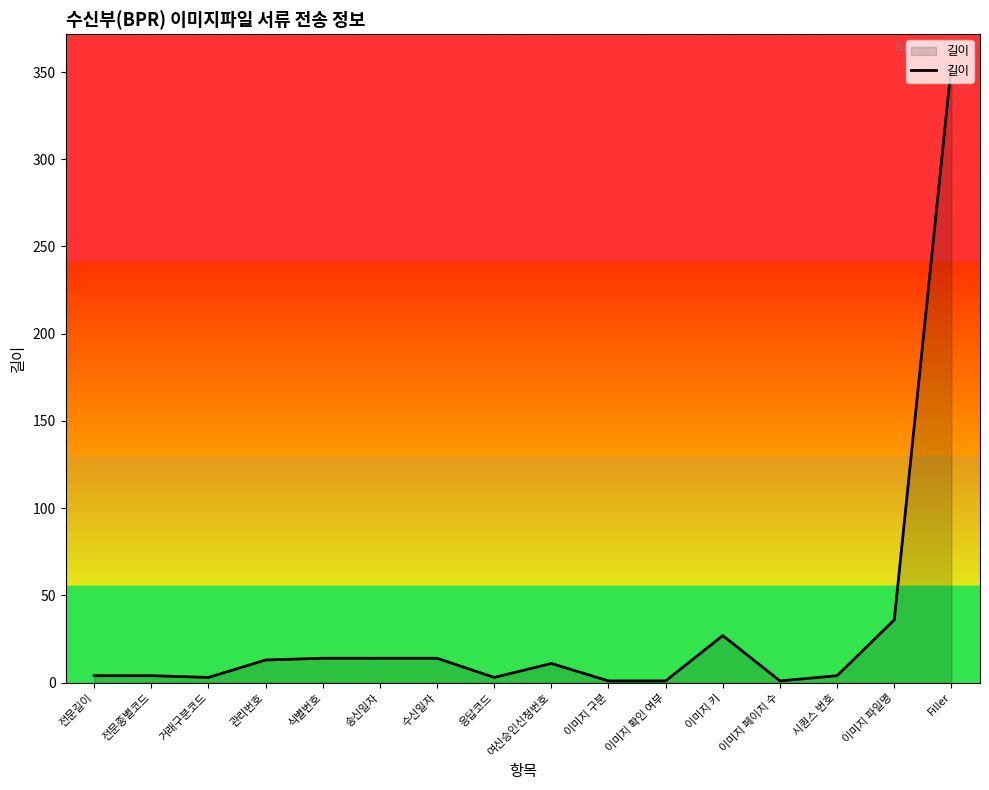

What is the sum of the values at 이미지 키 and Filler?

381